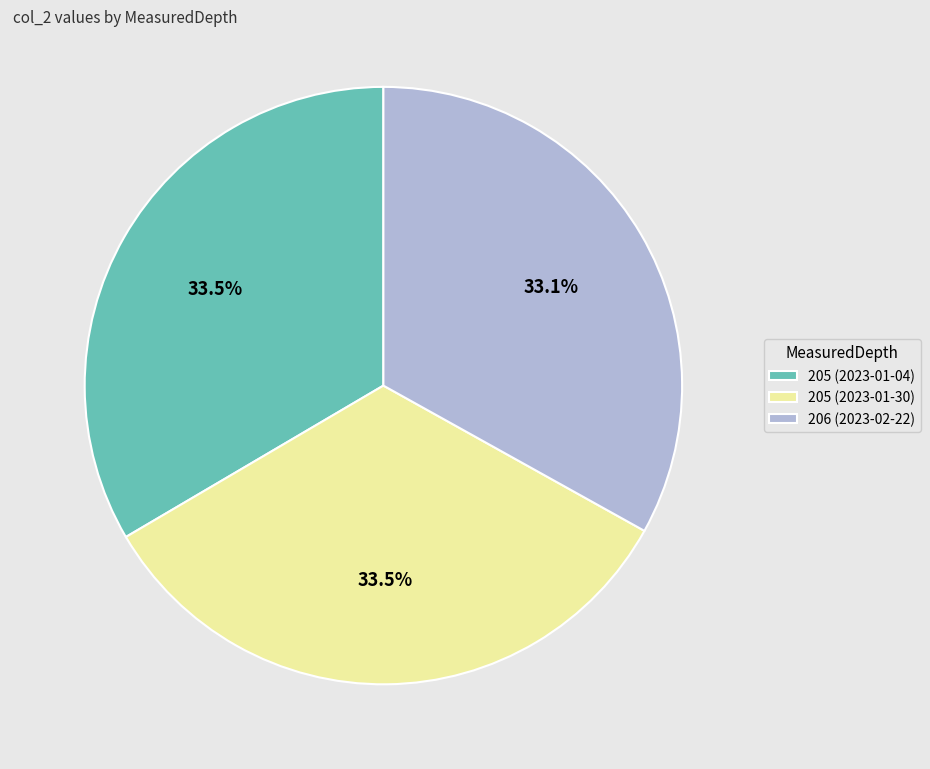

Is there any slice that represents more than half of the pie?

No